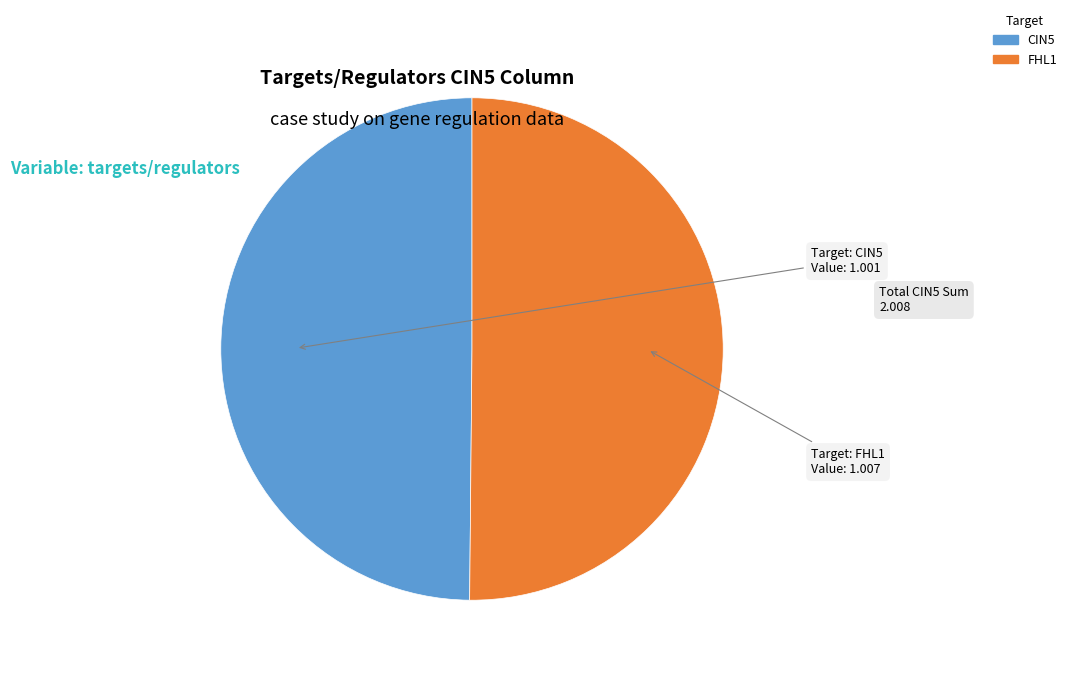

Is the sum of CIN5 and FHL1 greater than half?

Yes